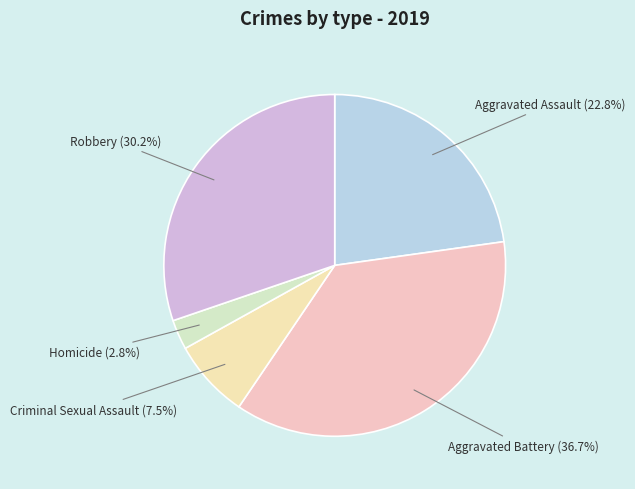

Which has a higher value, Criminal Sexual Assault or Homicide?

Criminal Sexual Assault